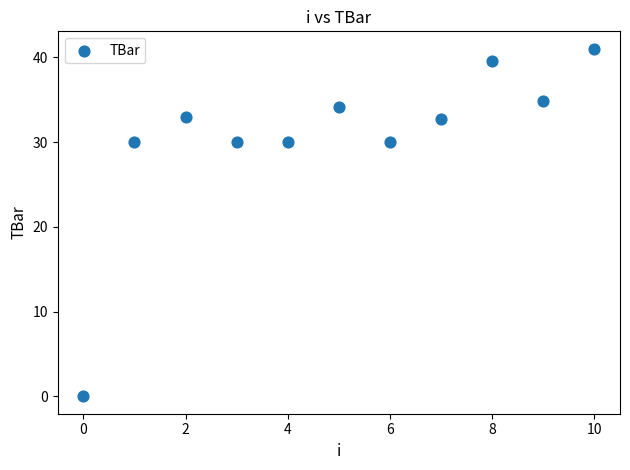

What is the average Y value?

30.5